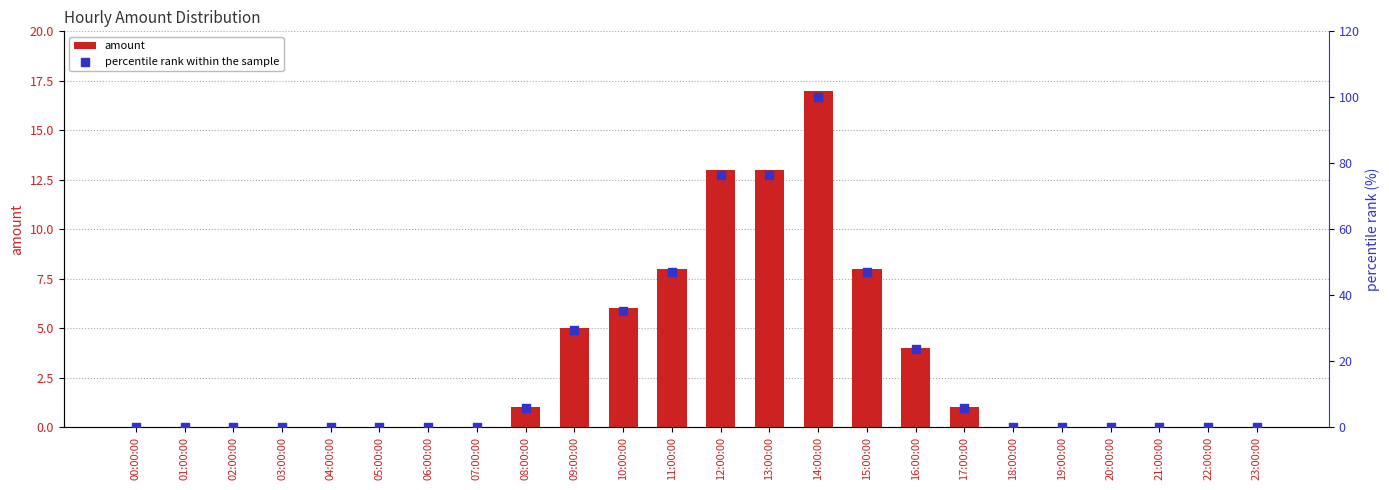

At which category is the sum across all series the highest?

14:00:00